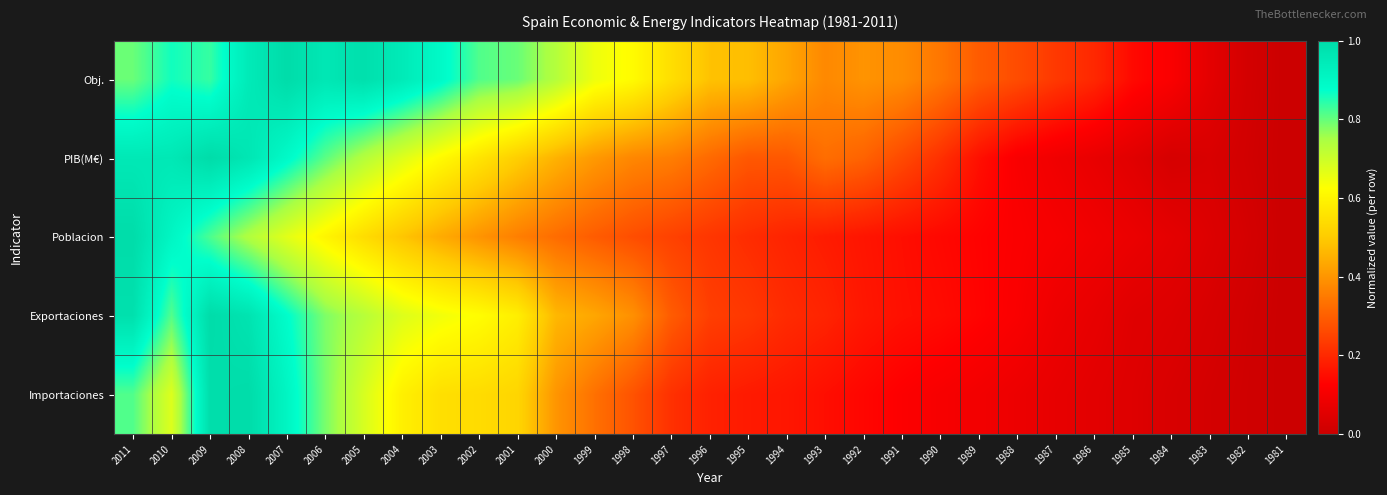

At which category is the sum across all series the highest?

2009